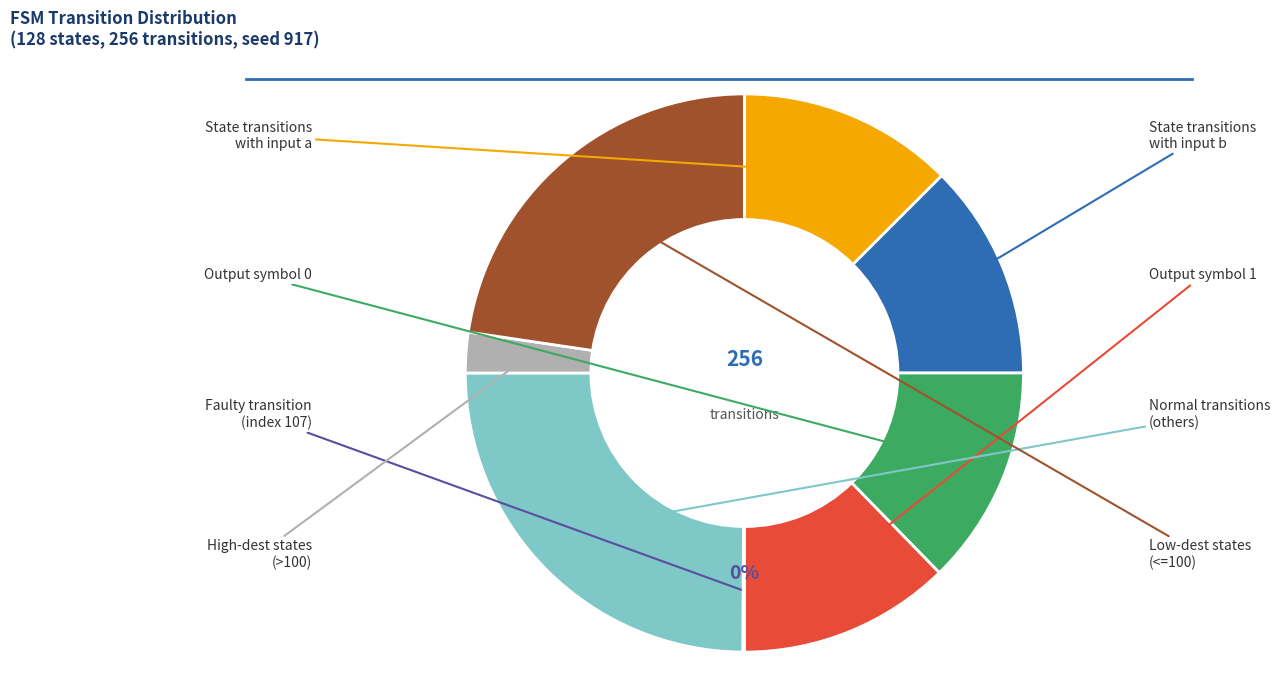

To the nearest percent, what is the difference between the largest and smallest slice percentages?

25%